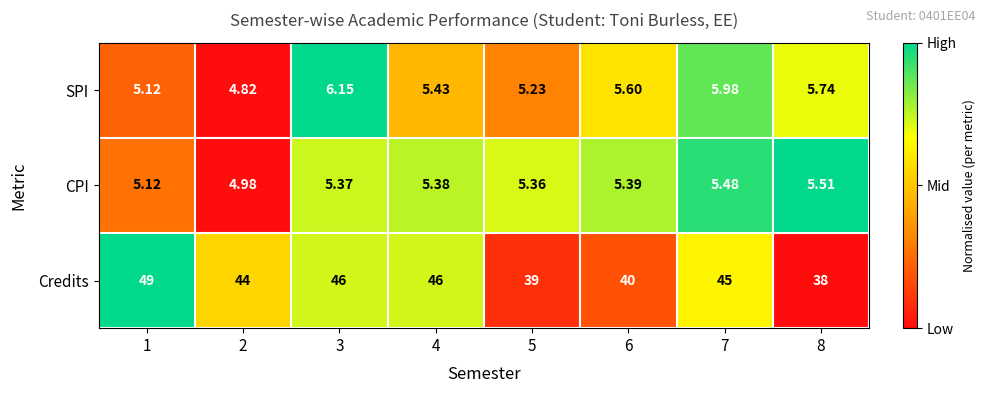

At which category does the chart reach its minimum across all series?

2